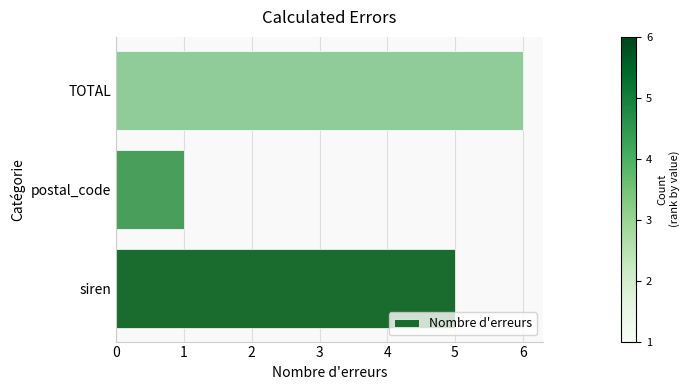

Rank the categories by value from highest to lowest.

TOTAL, siren, postal_code